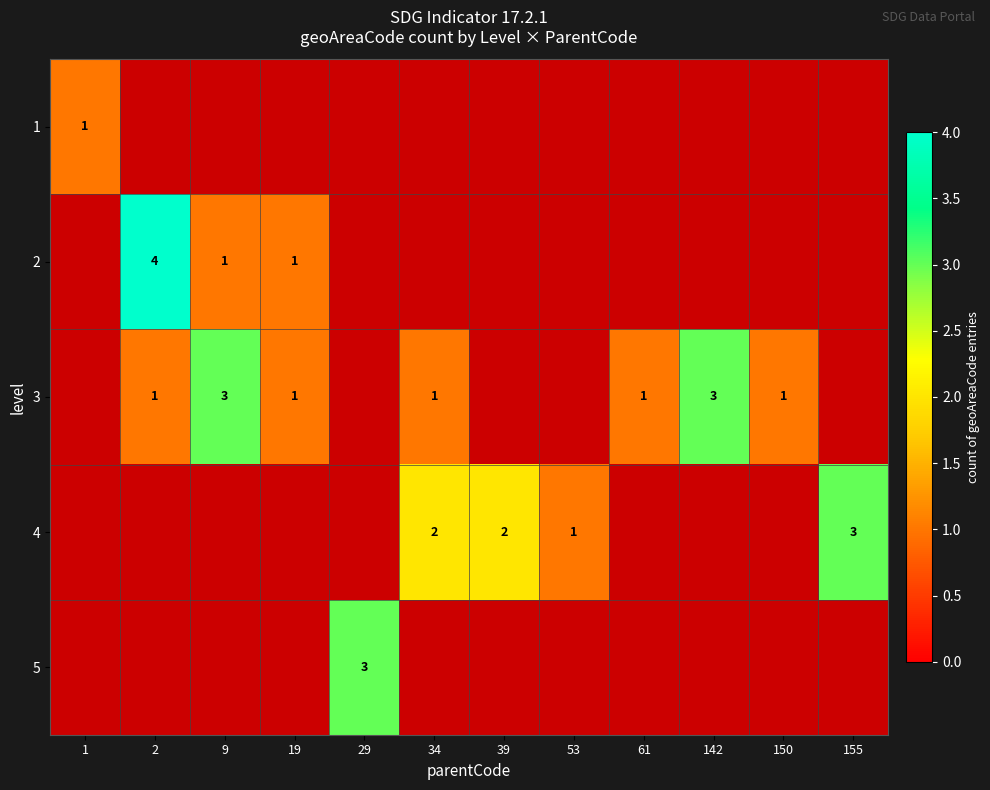

True or false: 2 has a value of 4 at 2.

True